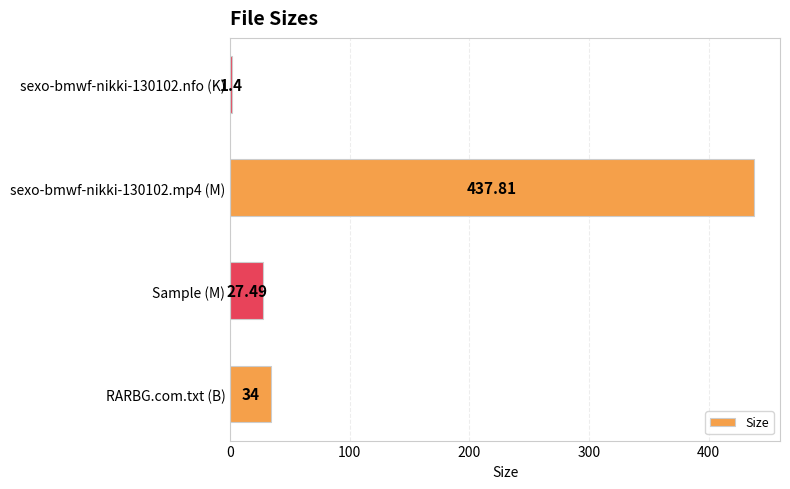

At which label is the value closest to 219?

RARBG.com.txt (B)